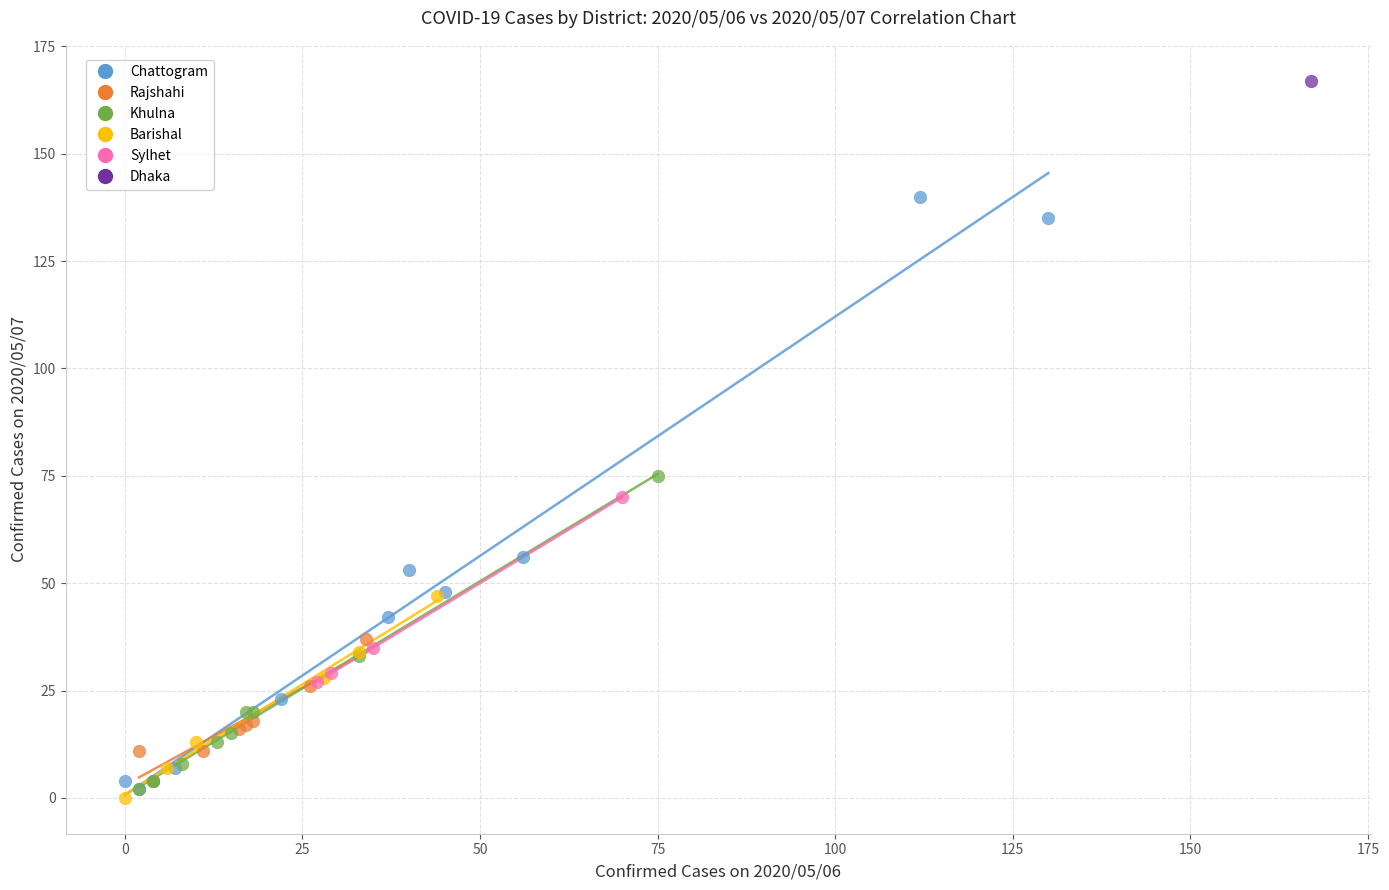

What are all the series names shown in the legend?

Chattogram, Rajshahi, Khulna, Barishal, Sylhet, Dhaka